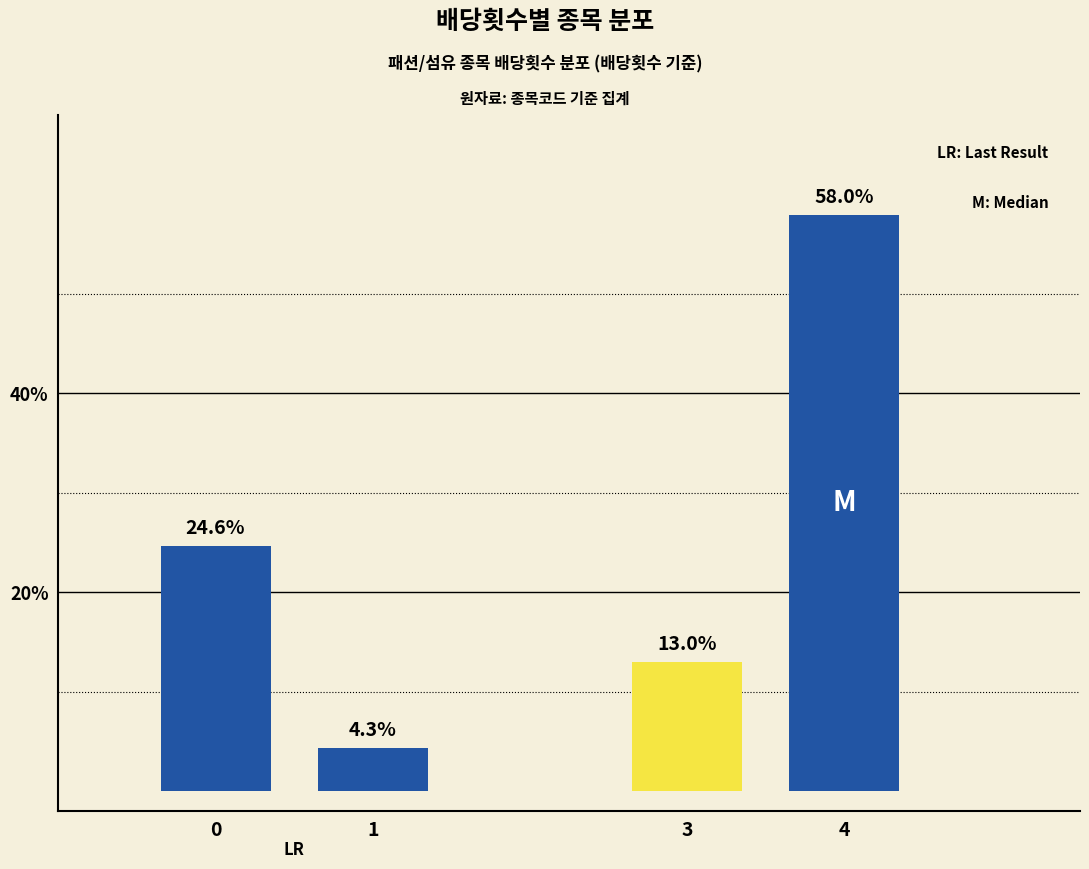

Is the value of 배당횟수 3 at 3 greater than the value of 배당횟수 0 at 0?

No